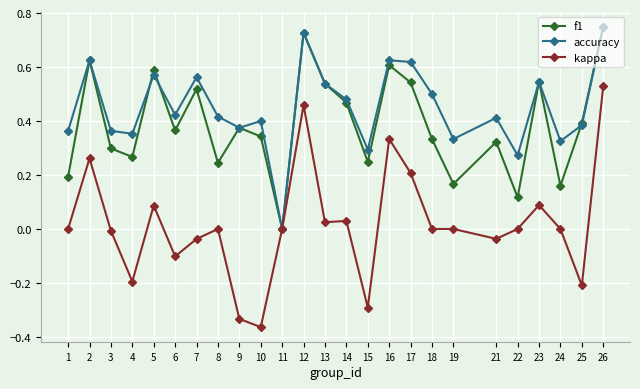

What are all the series names shown in the legend?

f1, accuracy, kappa